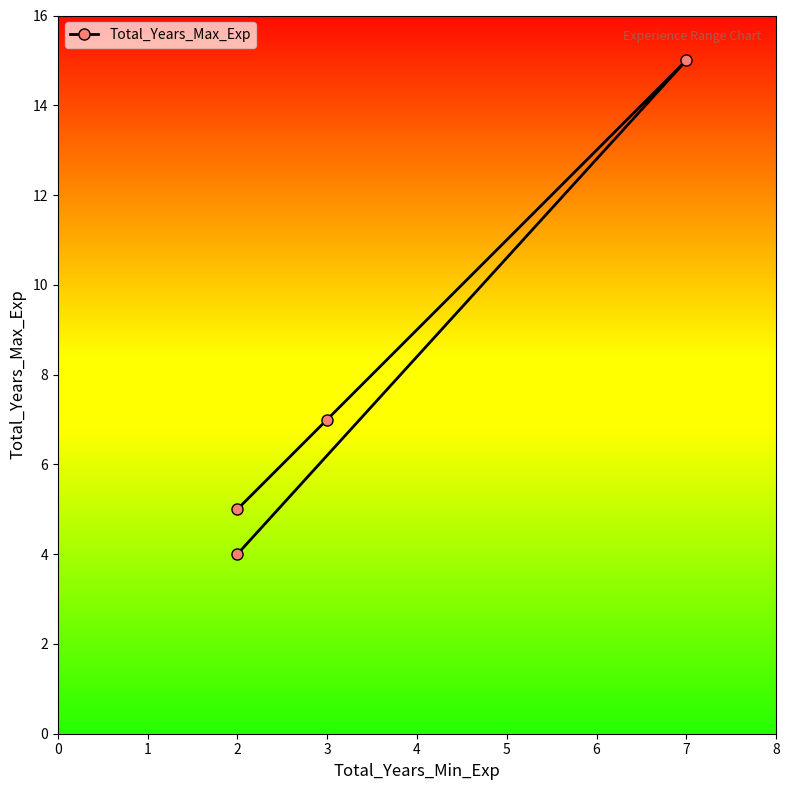

What is the sum of all values?

31